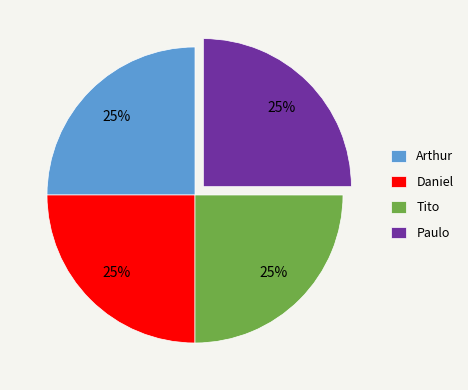

Approximately how many times larger is the value at Daniel compared to Tito?

1.0